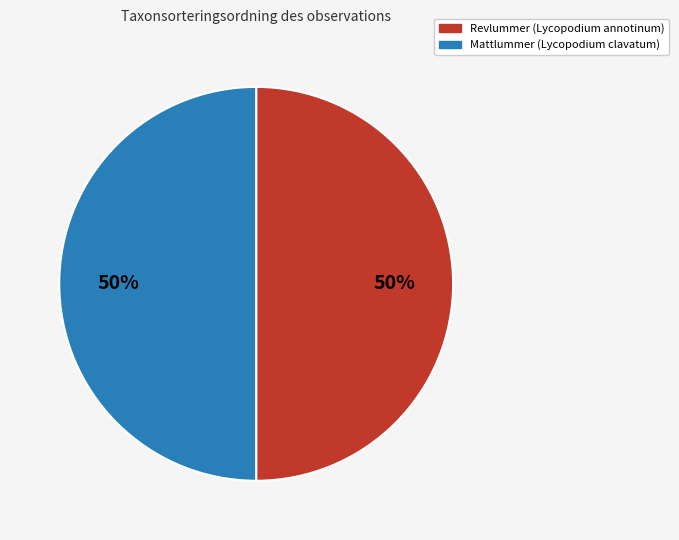

Is it true that Revlummer (Lycopodium annotinum) is 50% of the pie?

True